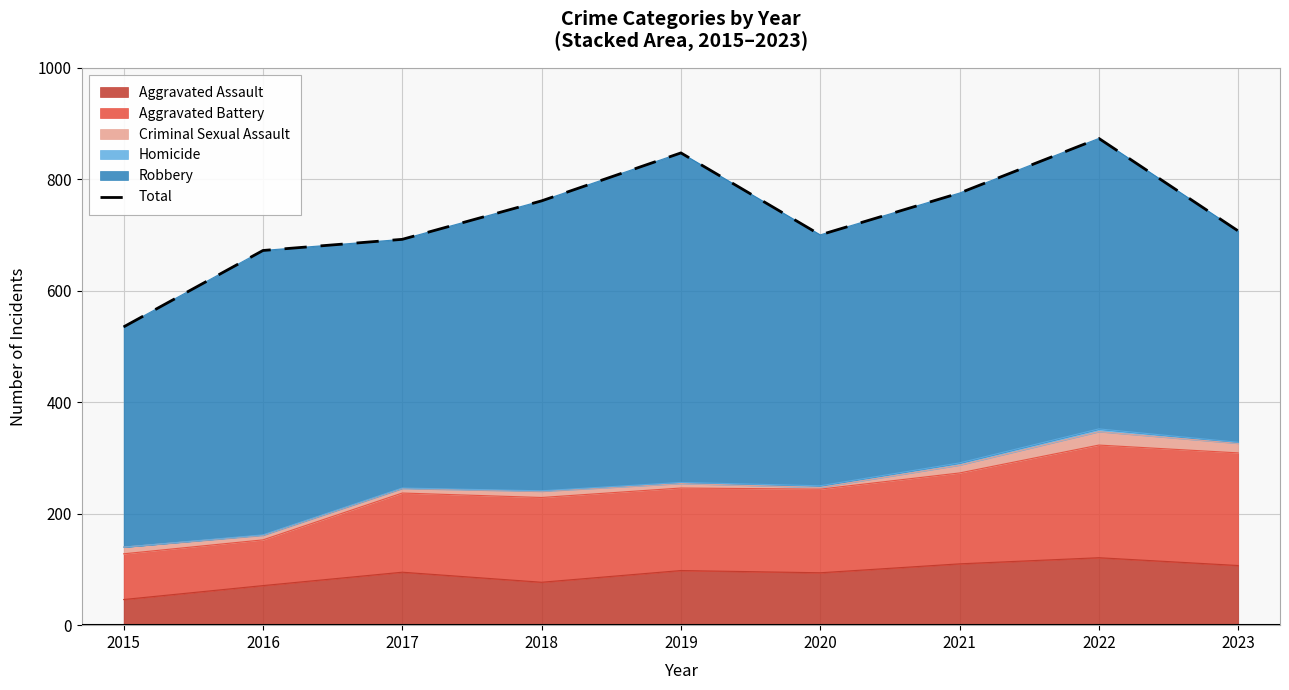

What is the difference between the values at 2015 and 2021?

240